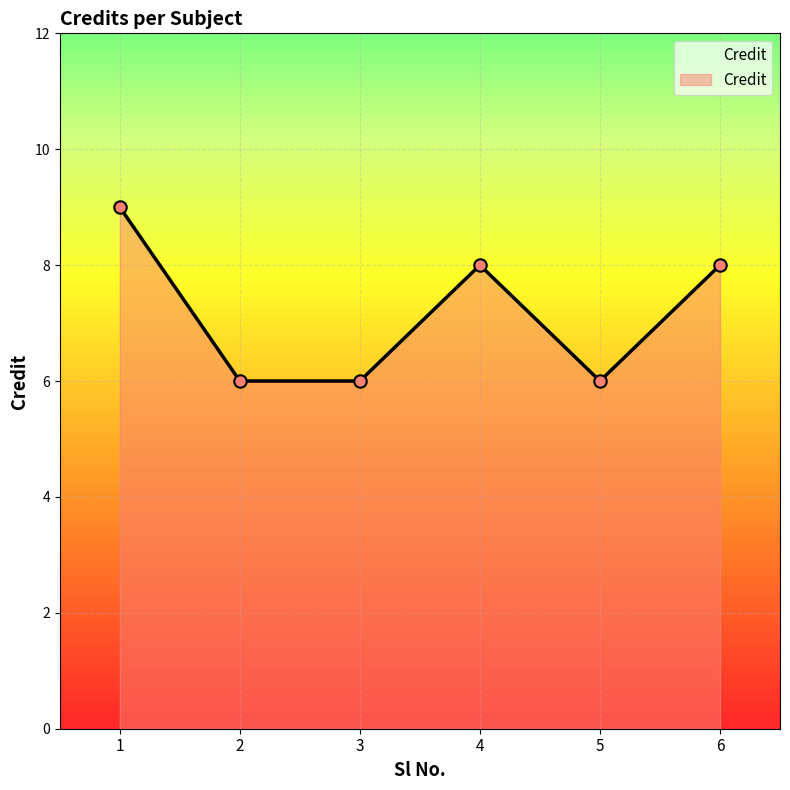

What is the change in value from 1 to 3?

-3